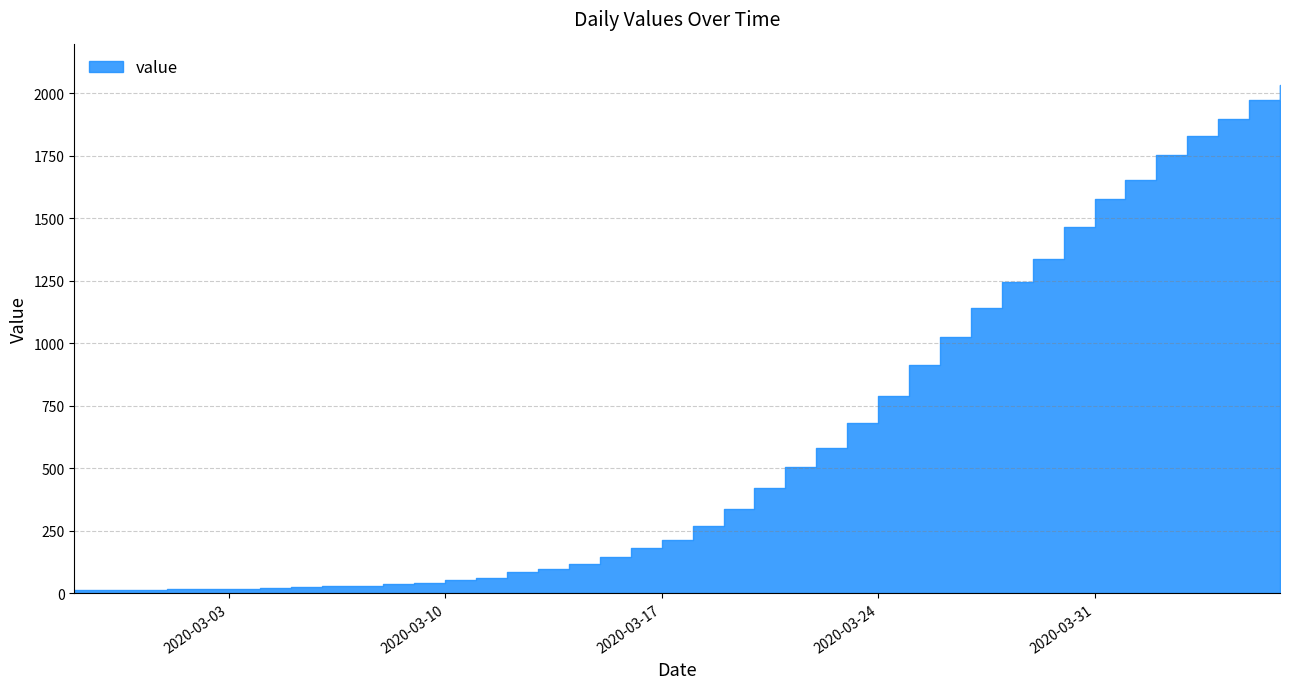

What is the label of the 3rd point from the right?

2020-04-04